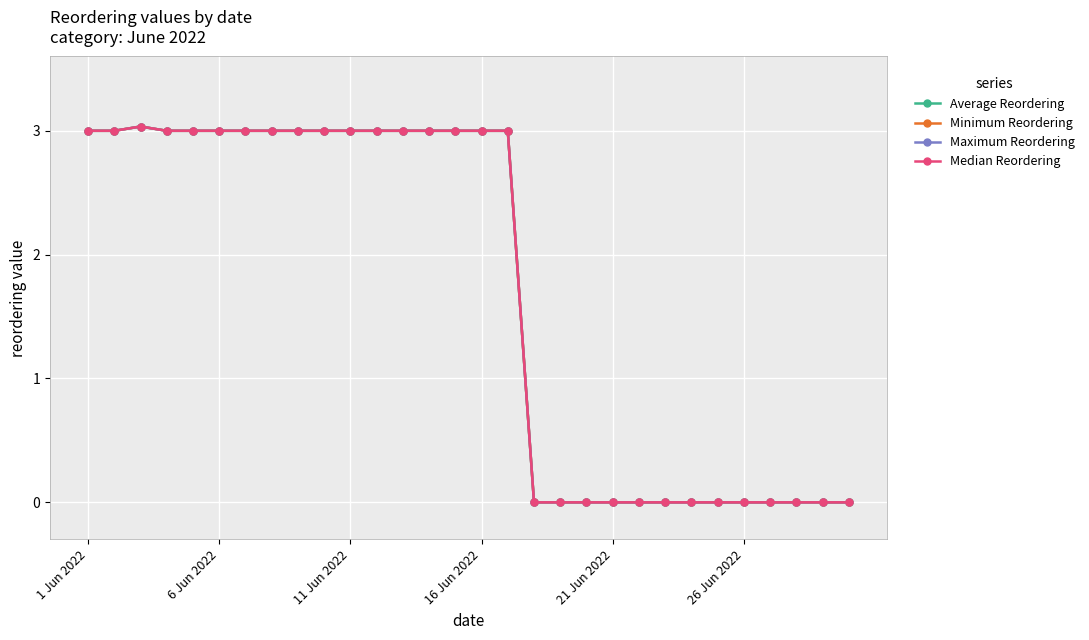

In Median Reordering, how many points are higher than both neighbors (excluding endpoints)?

1